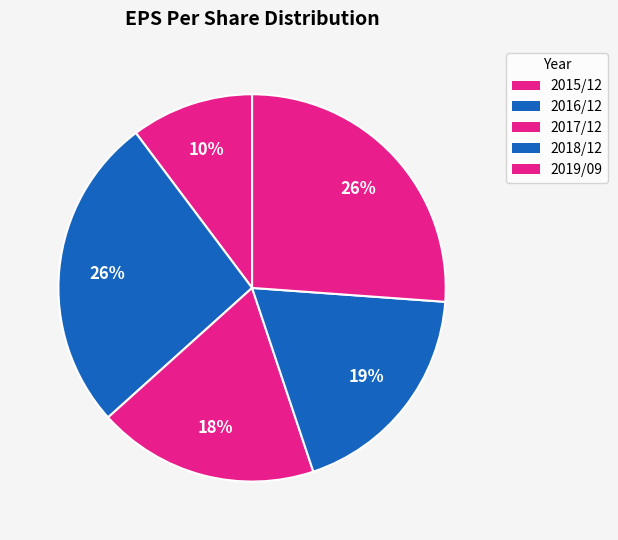

The 2019/09 slice represents 26% of the pie. True or false?

True